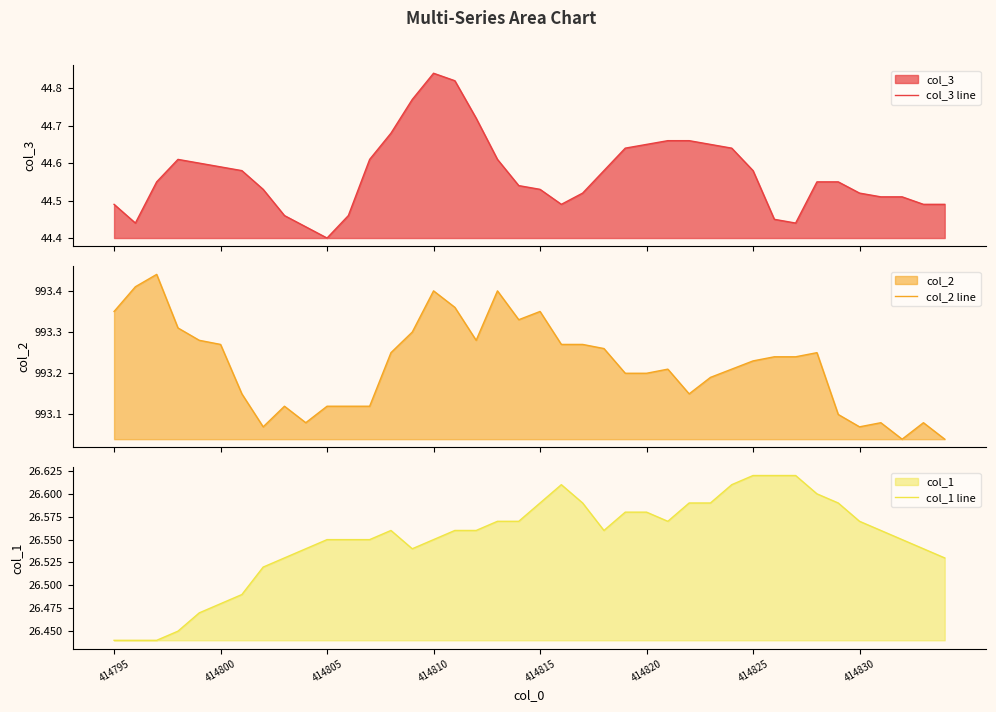

What position from the left is 34?

35